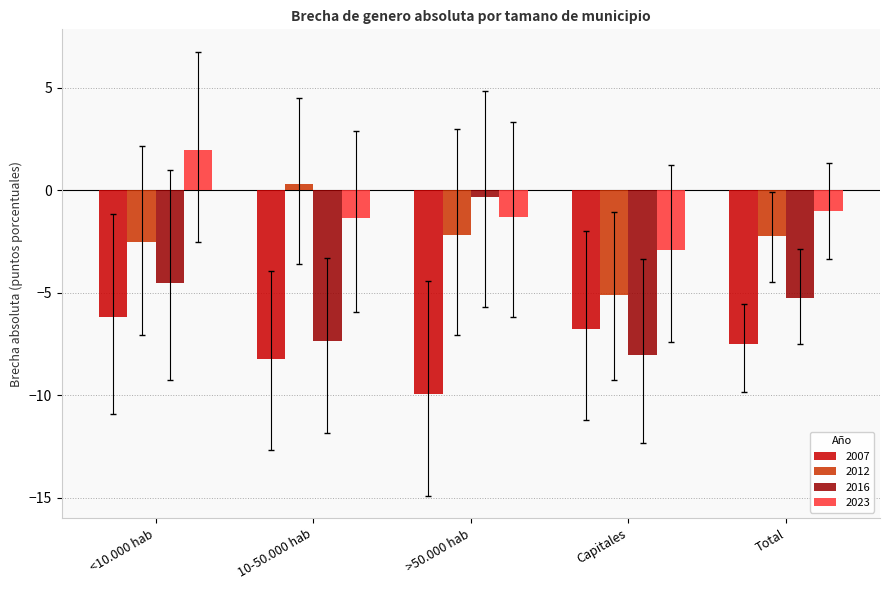

How many bars are there in total?

20